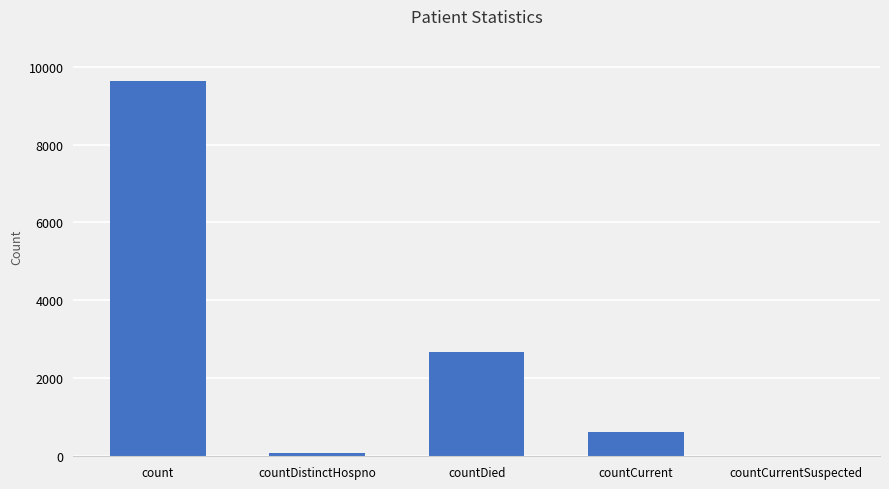

What is the change in value from count to countCurrent?

-9021